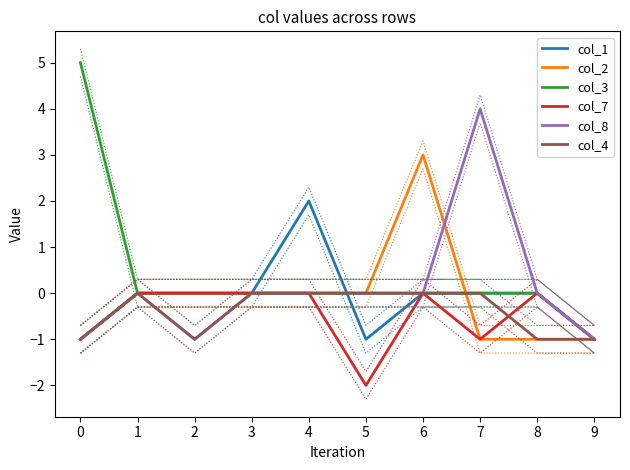

True or false: col_4 and col_8 cross at least once.

False